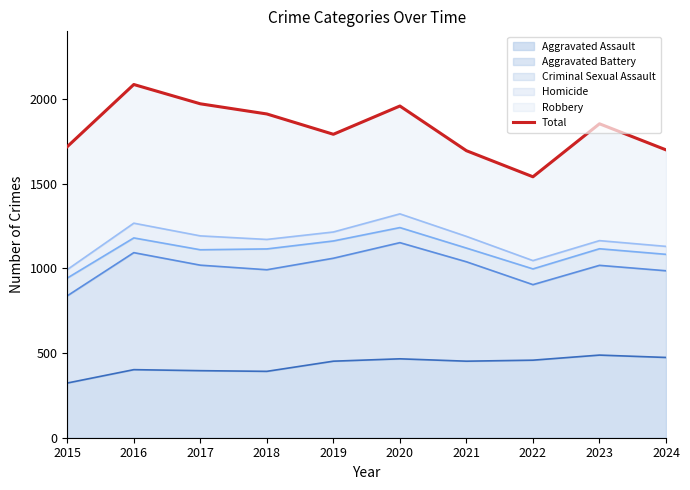

Does the chart display data point markers on the line(s)?

No